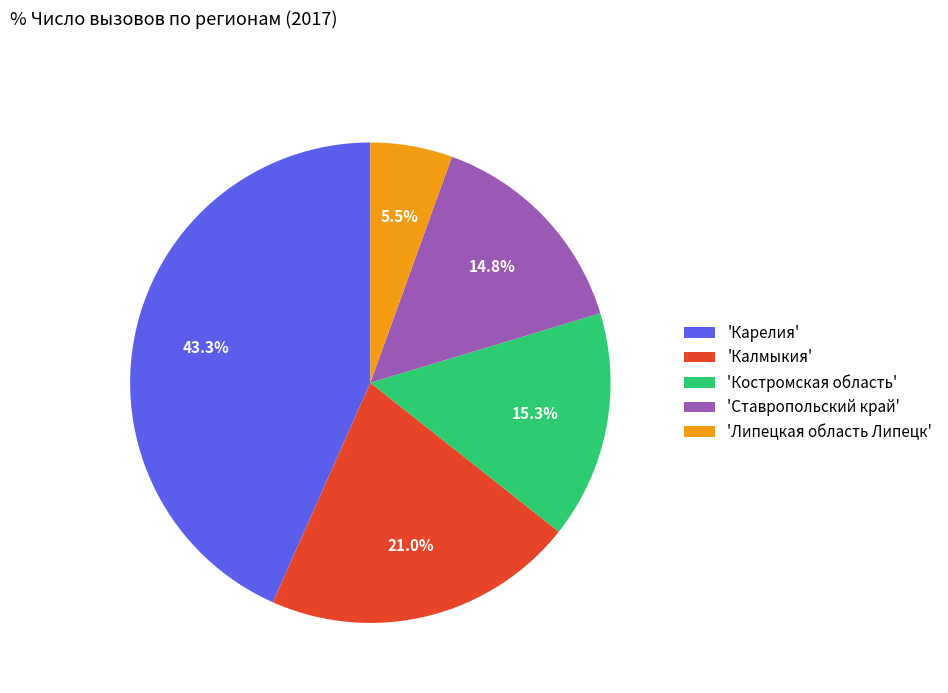

Rank the categories by value from highest to lowest.

'Карелия', 'Калмыкия', 'Костромская область', 'Ставропольский край', 'Липецкая область Липецк'